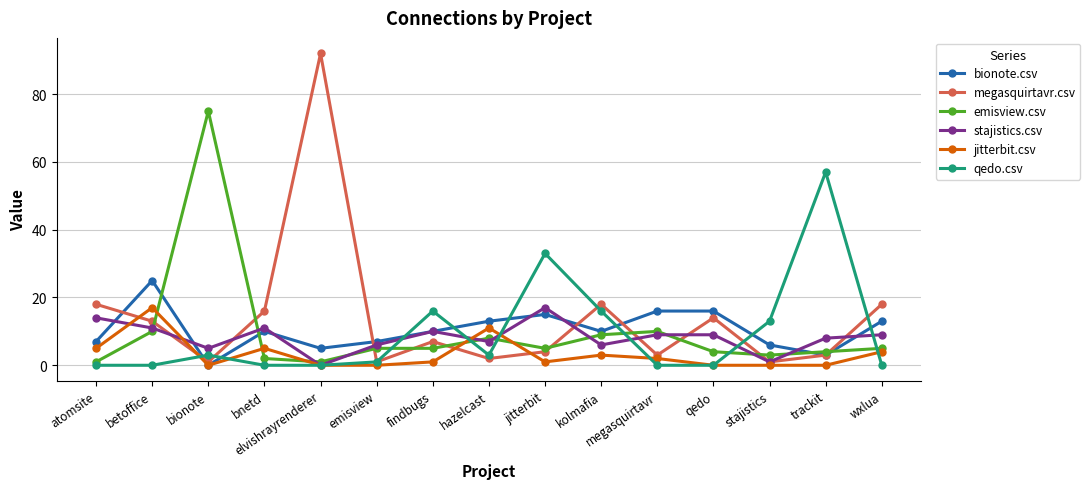

At which category is the sum across all series the highest?

elvishrayrenderer